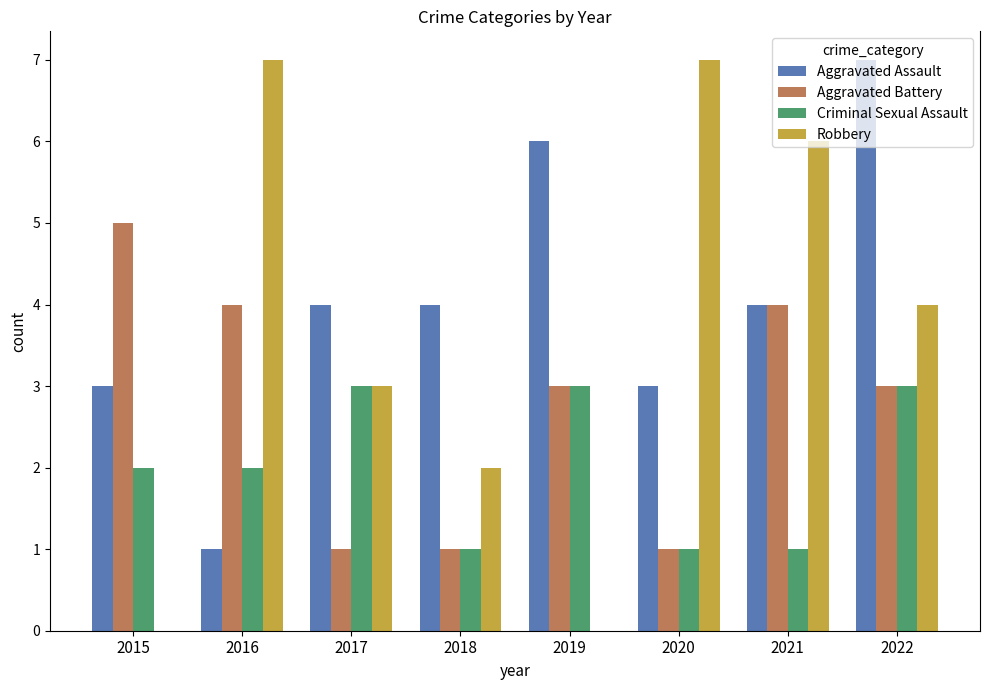

Are the bars grouped side by side (vs. stacked)?

Yes